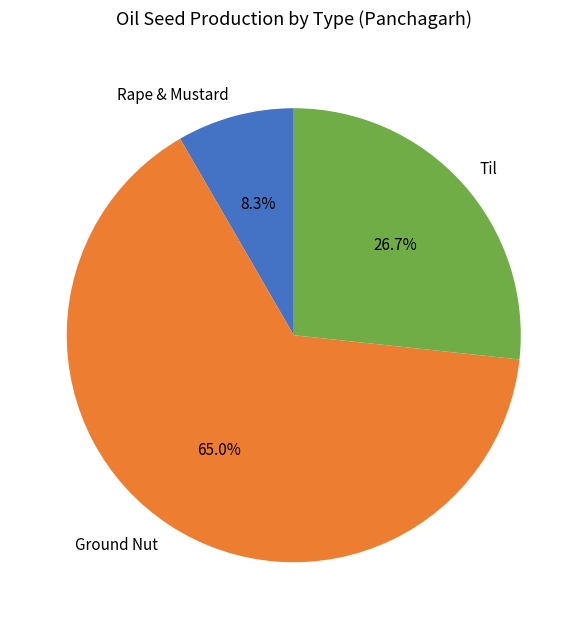

Is Ground Nut the majority of the pie?

Yes